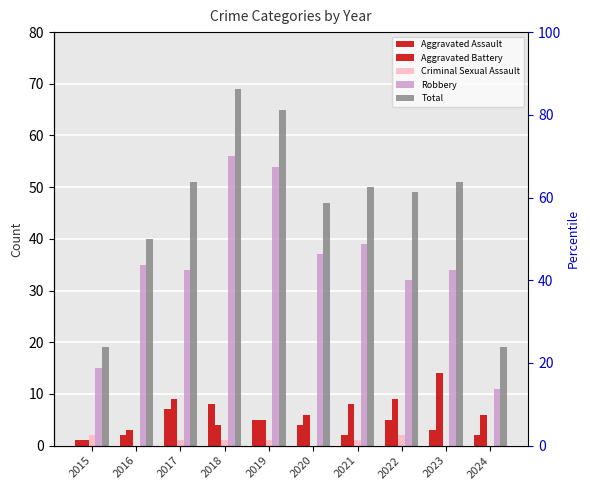

True or false: Aggravated Battery has a value of 3 at 2016.

True